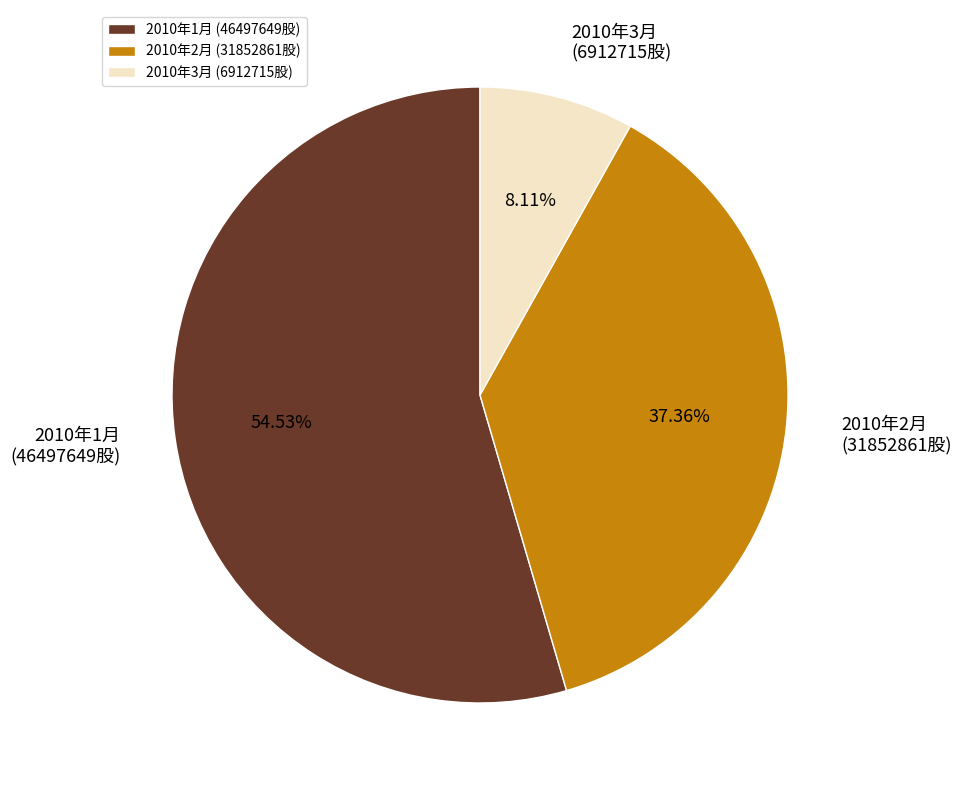

How many segments does this pie chart have?

3